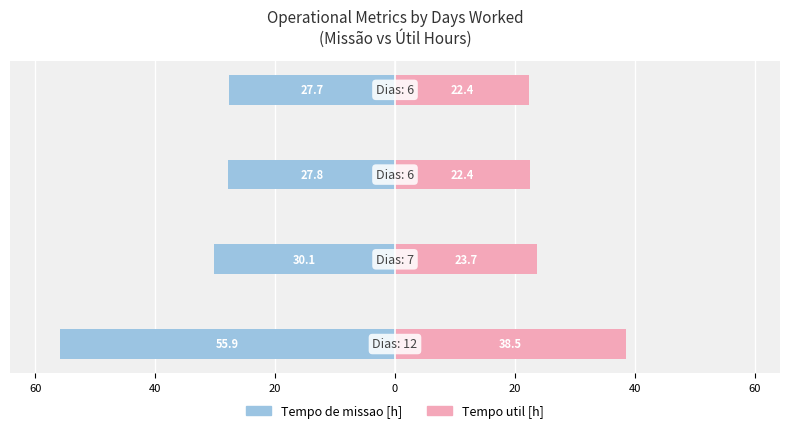

What value does the Tempo util [h] series have at 20?

22.4